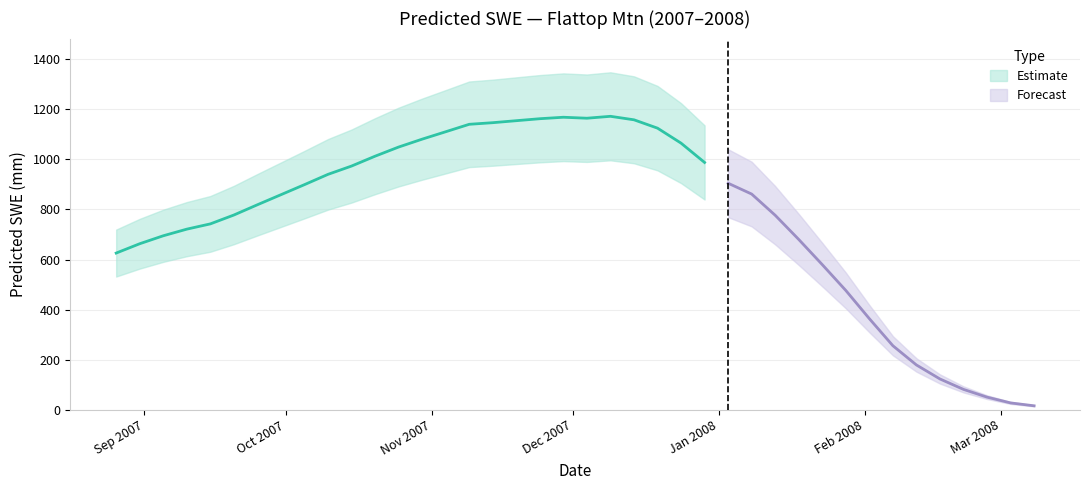

What is the ratio of the value at 2007-09-30 to the value at 2007-10-05?

1.0